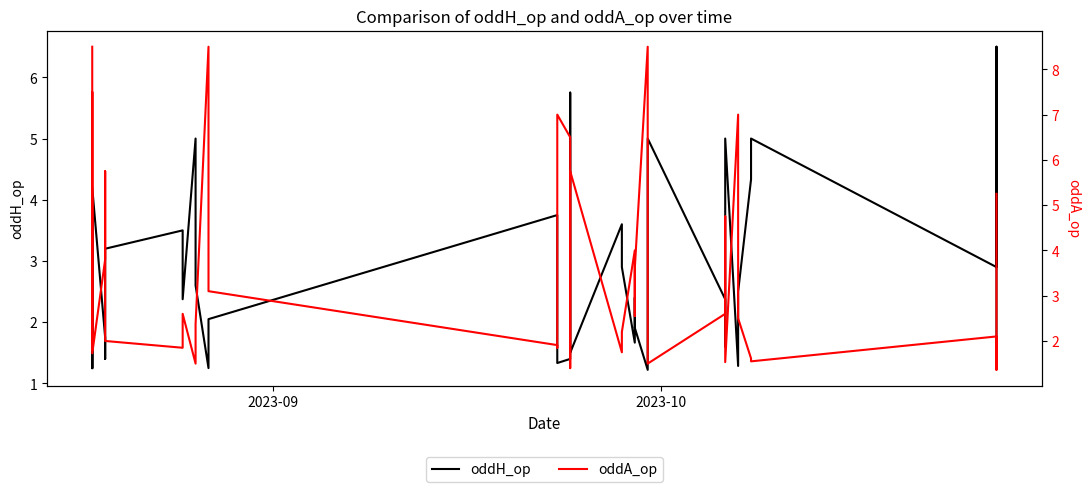

In oddA_op, how many points are lower than both neighbors (excluding endpoints)?

12